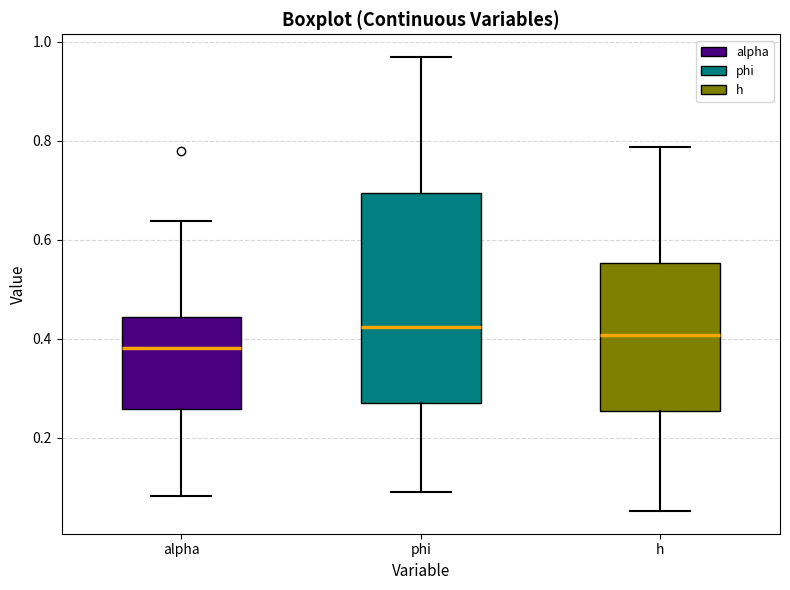

Reading left to right, transcribe this box plot: for each box, give where its median line is, the range the box spans, and where its two whiskers end, as read against the y-axis. The values are not printed on the chart, so give them approximately, as read against the axis.

alpha: median 0.38, box 0.26 to 0.44, whiskers 0.08 to 0.64
phi: median 0.42, box 0.28 to 0.70, whiskers 0.08 to 0.96
h: median 0.40, box 0.26 to 0.56, whiskers 0.06 to 0.78